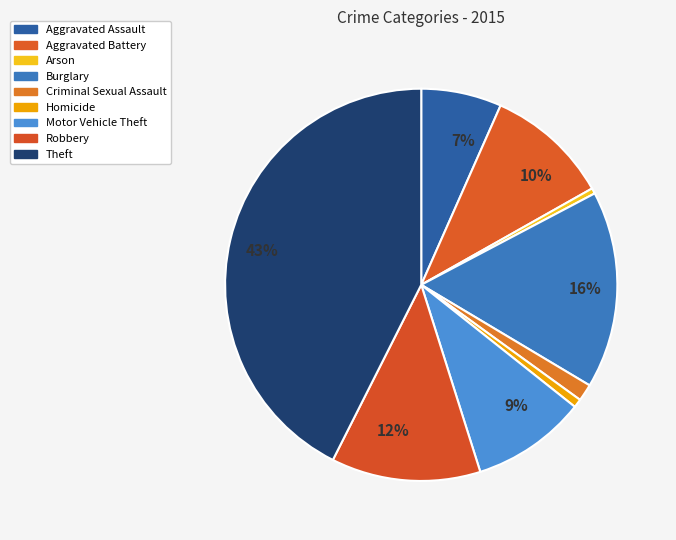

Count the number of slices in the pie.

9